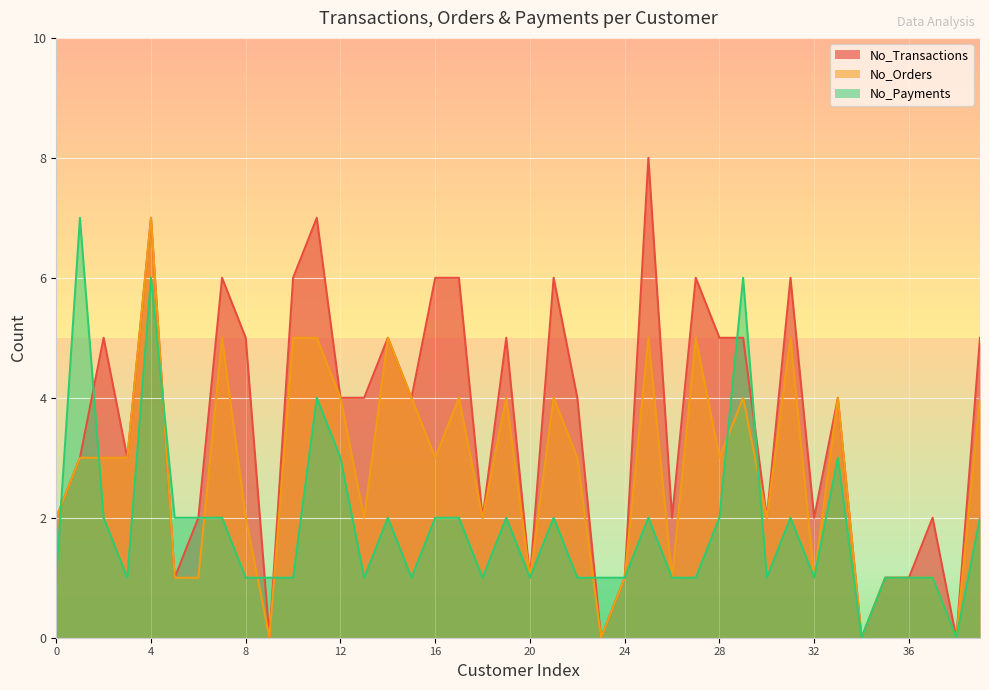

How many values in the No_Transactions series exceed 4?

17